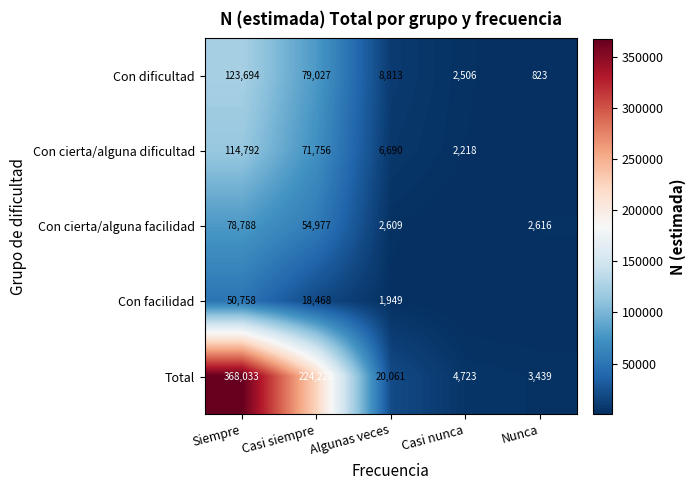

Is the value of Con cierta/alguna facilidad at Algunas veces greater than the value of Con dificultad at Nunca?

Yes